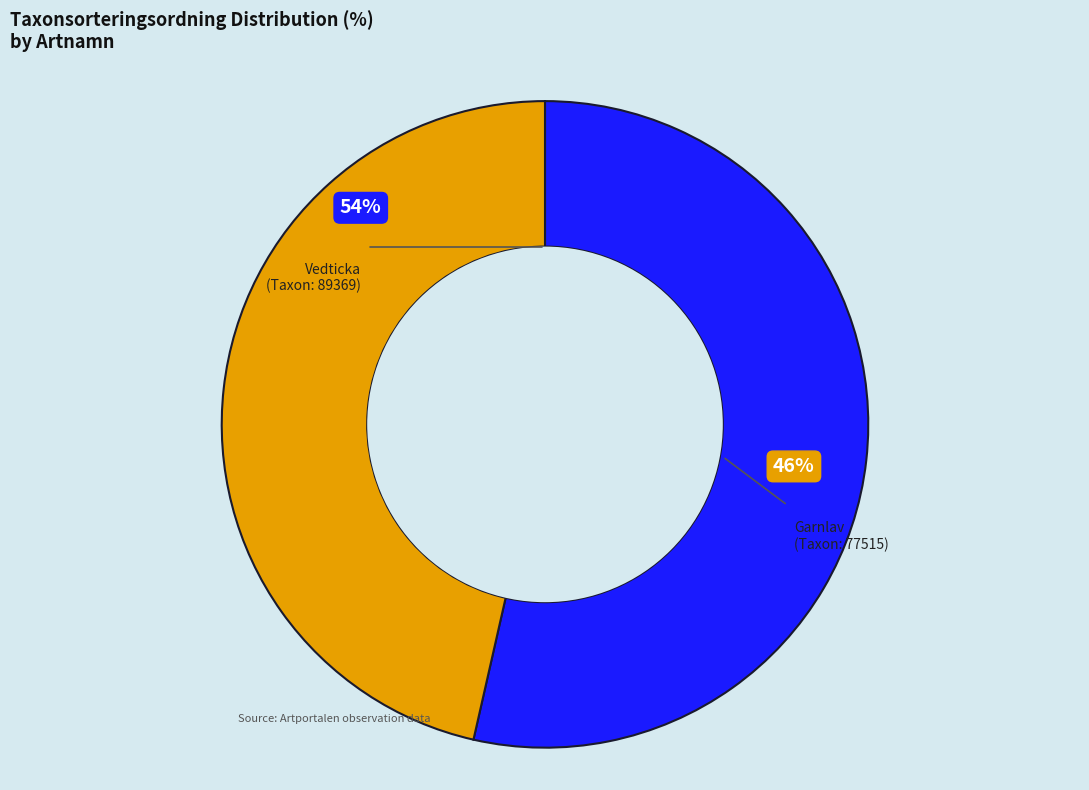

What portion of the pie excludes 111350816?

53.6%